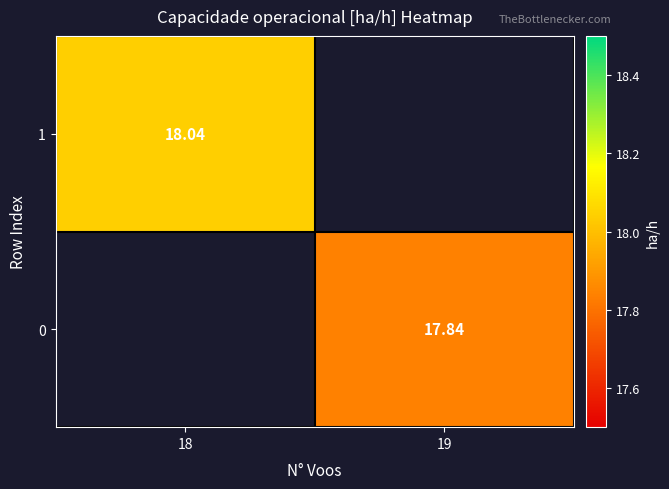

At which label does 0 first exceed 17?

19